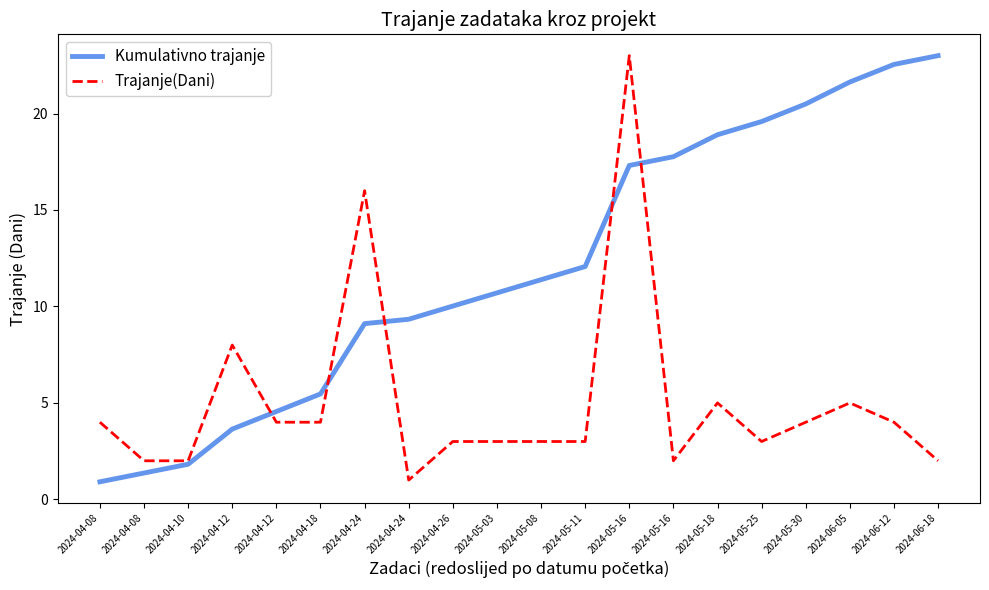

The Kumulativno trajanje series shows 17.8 at 2024-05-16. True or false?

True